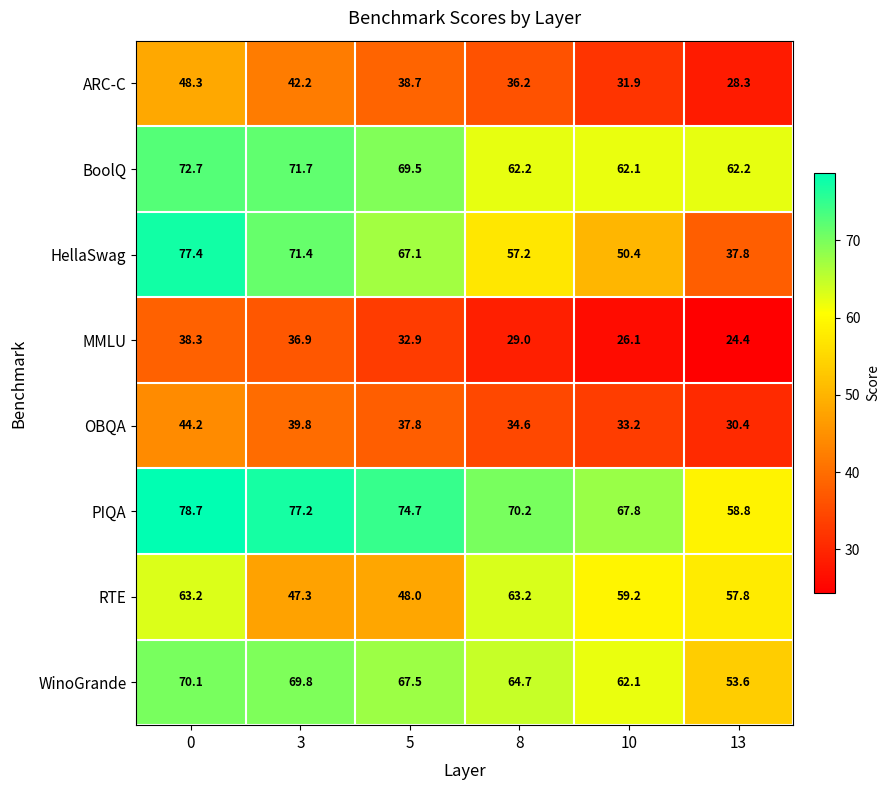

Which series has the largest total across all categories?

PIQA